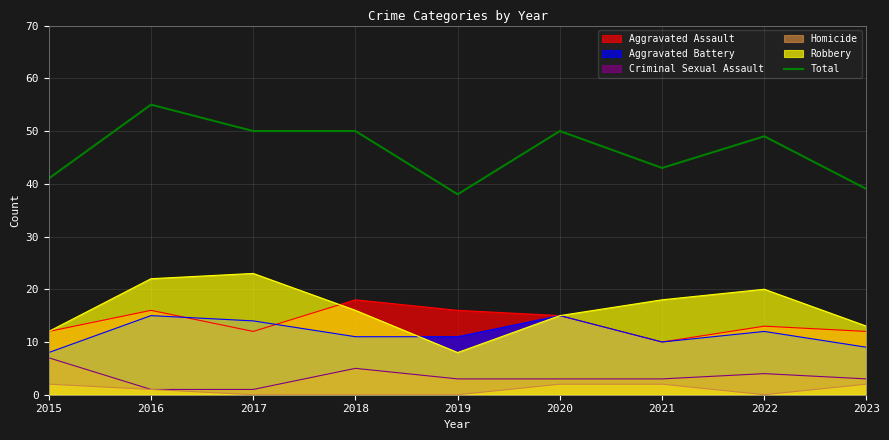

How many points are lower than both their immediate neighbors (excluding endpoints)?

2